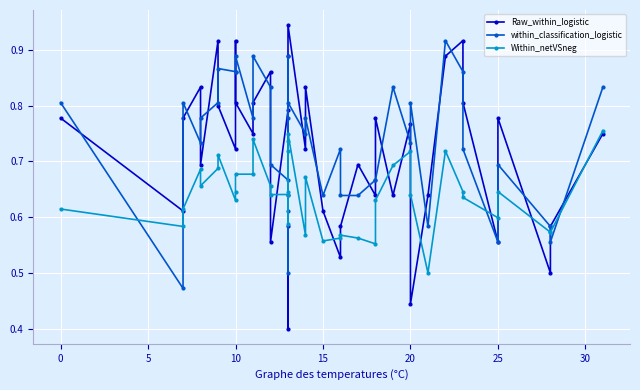

Between 25 and 29, which series saw the biggest shift?

within_classification_logistic